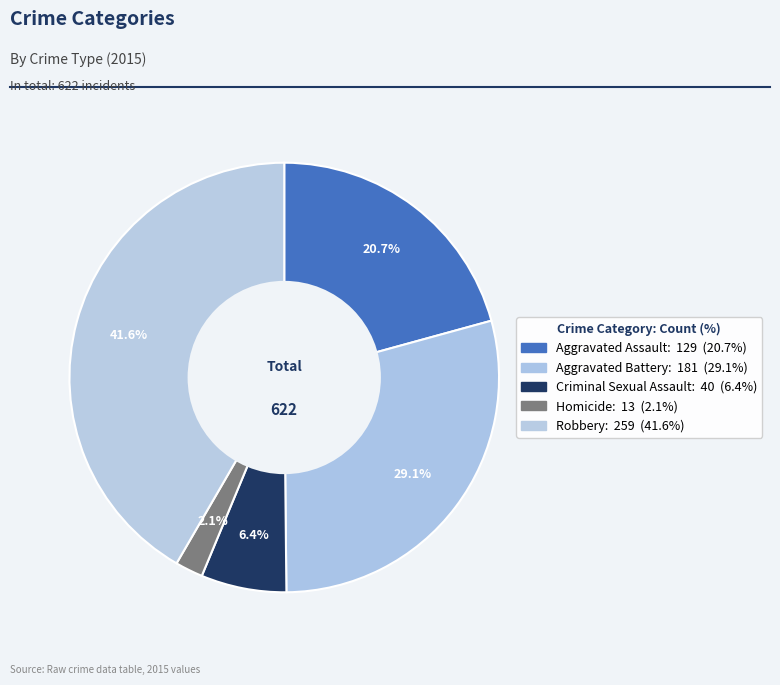

How many segments does this pie chart have?

5